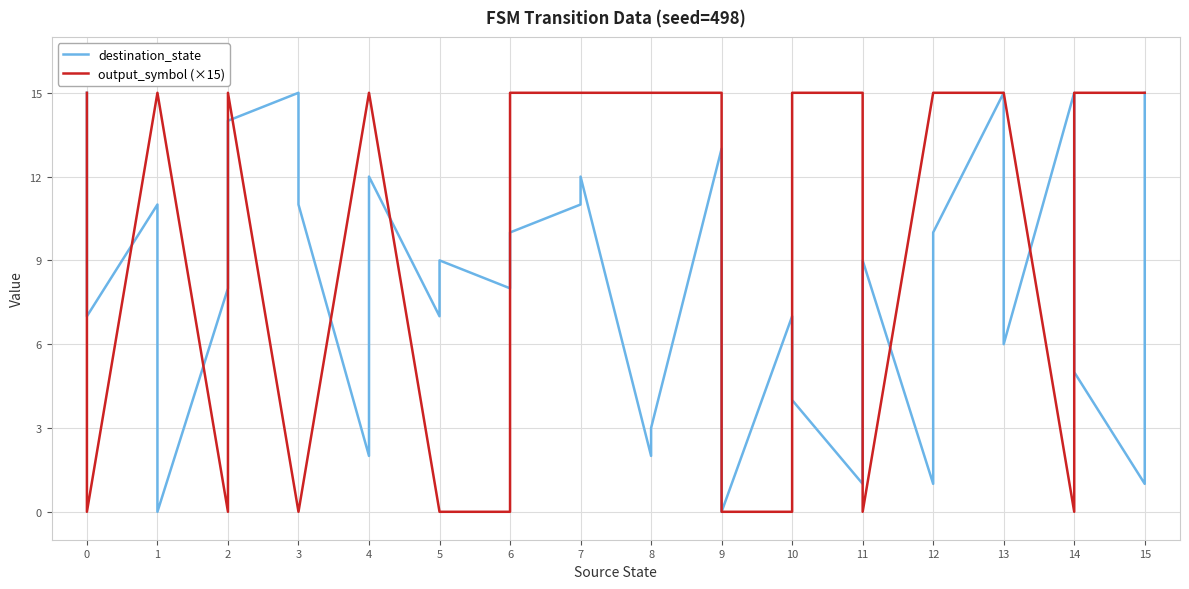

Which series changed the most between 10 and 14?

output_symbol (×15)